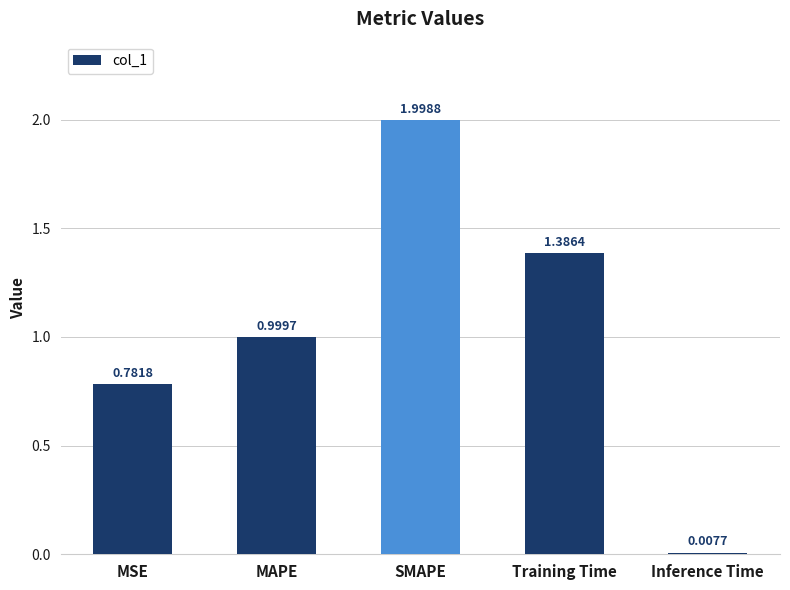

The chart shows a value of 1.3 at MSE. True or false?

False